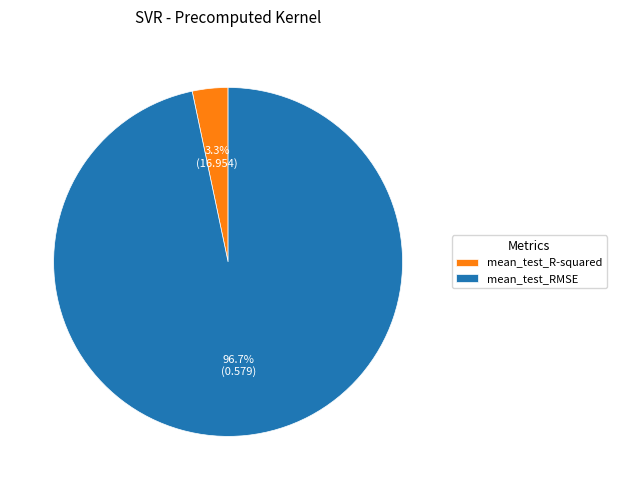

Does mean_test_R-squared represent more than half of the total?

No